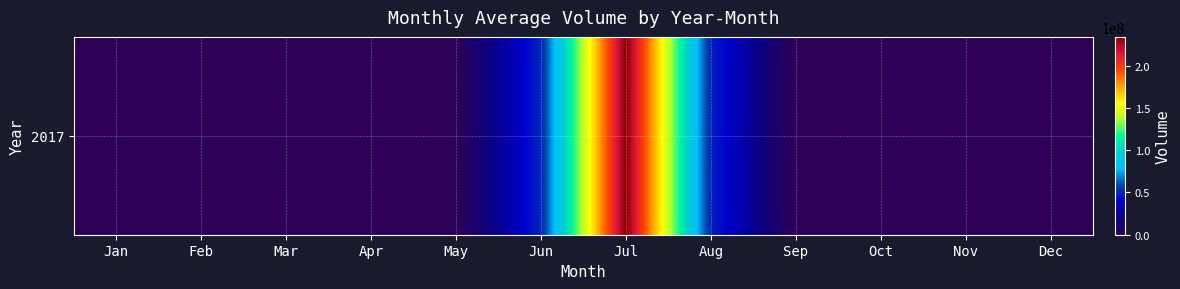

List the labels in order of value, smallest first.

Jan, Feb, Mar, Apr, May, Sep, Oct, Nov, Dec, Aug, Jun, Jul